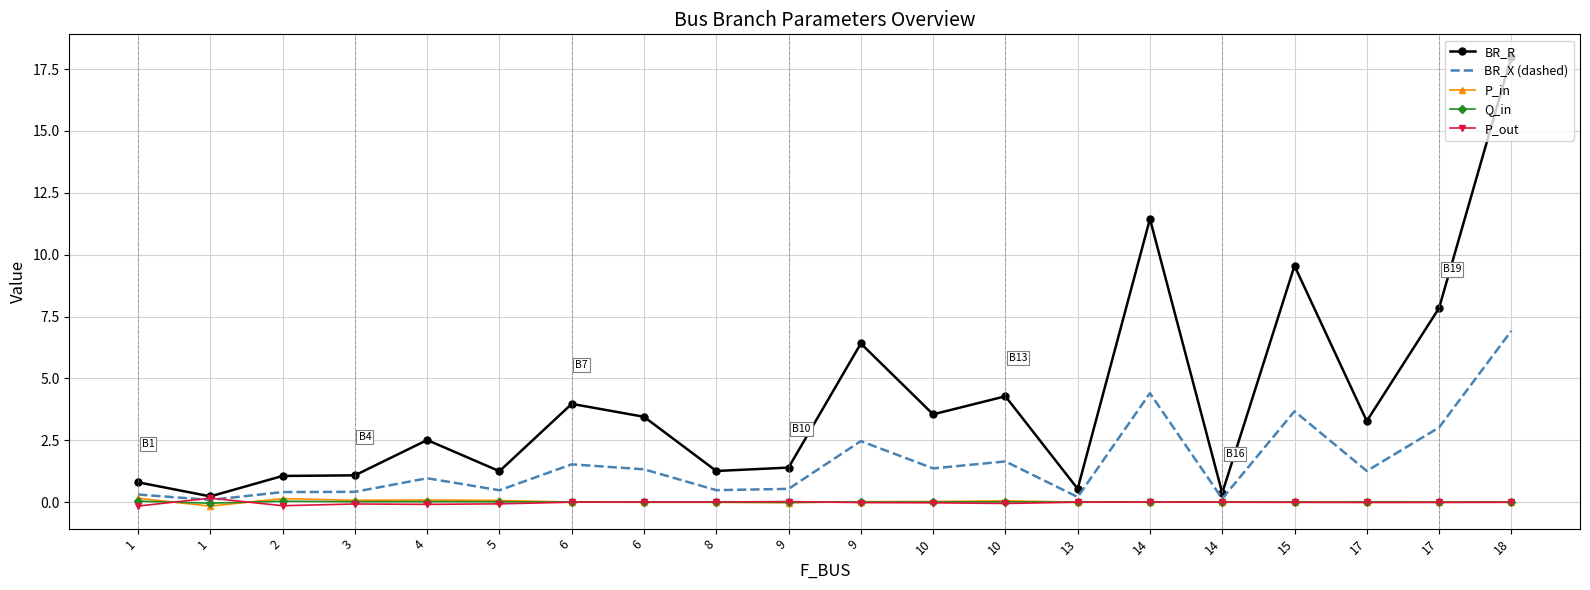

Rank the series at 10 from lowest to highest value.

P_out, Q_in, P_in, BR_X (dashed), BR_R